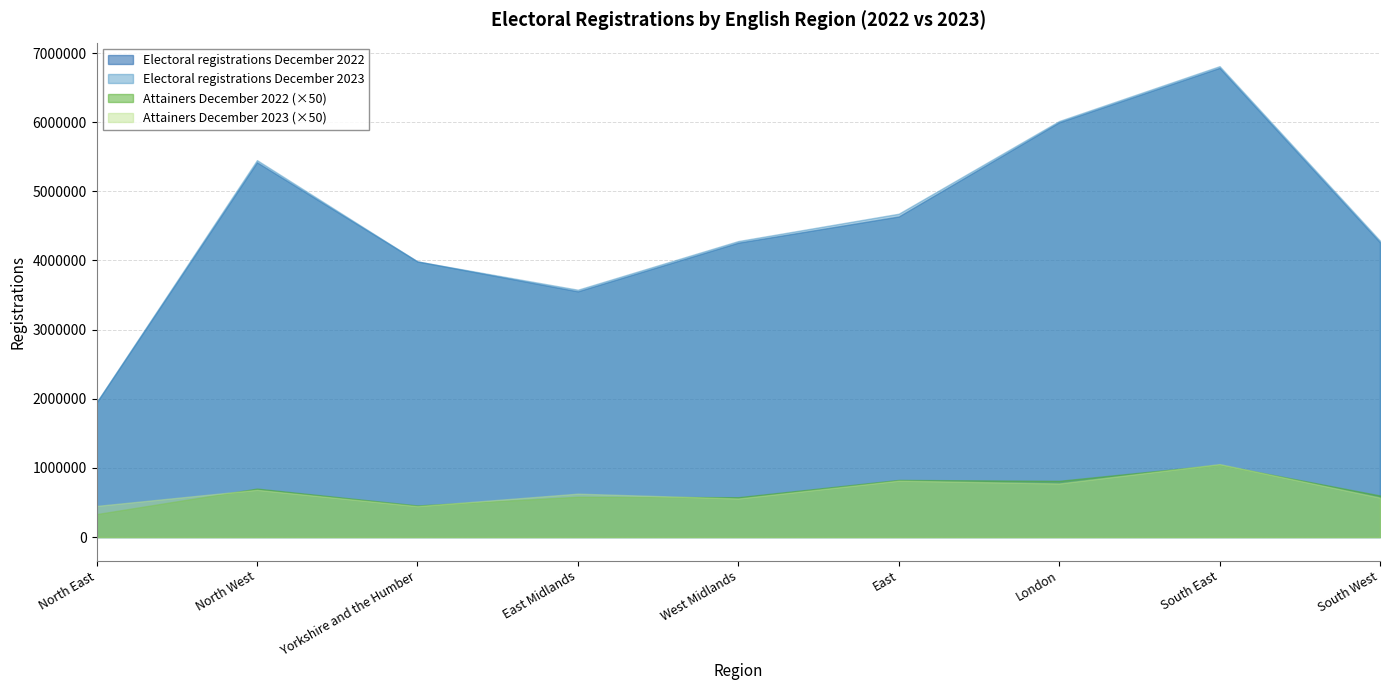

How many interior local peaks does the Attainers December 2022 series have?

4